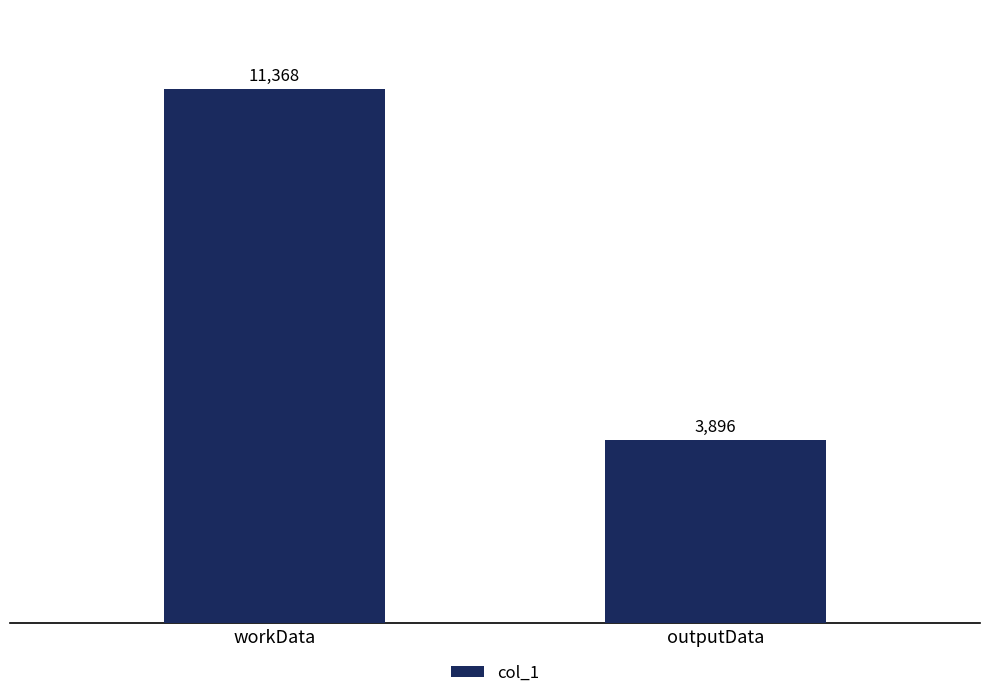

What is the greatest value displayed?

11368